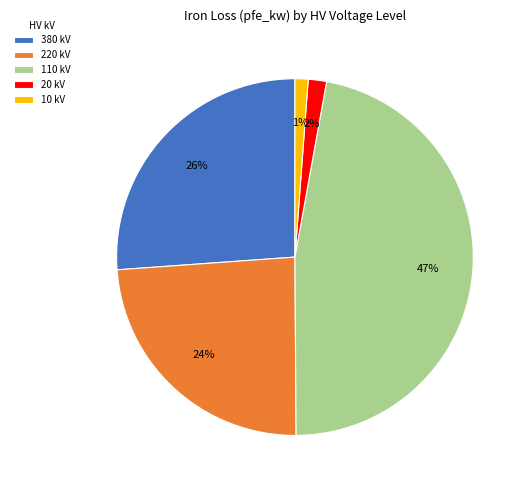

What is the ratio of the value at 220 kV to the value at 110 kV?

0.5